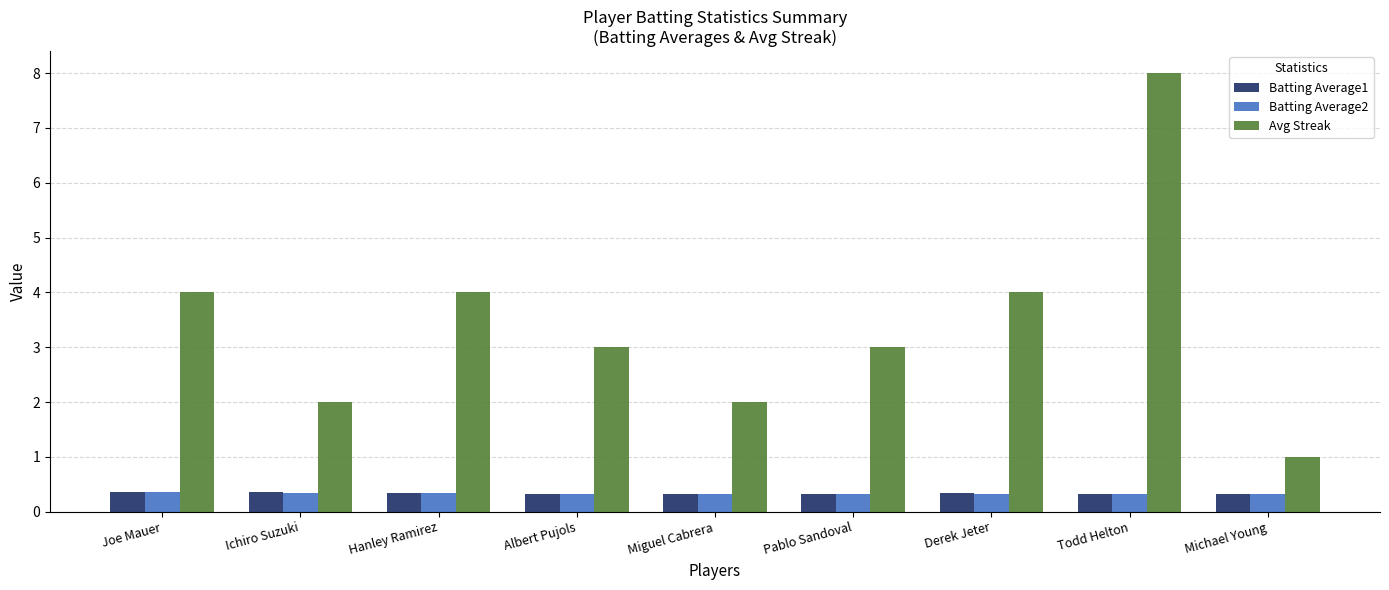

The value of Batting Average2 at Miguel Cabrera is 0.3. True or false?

True